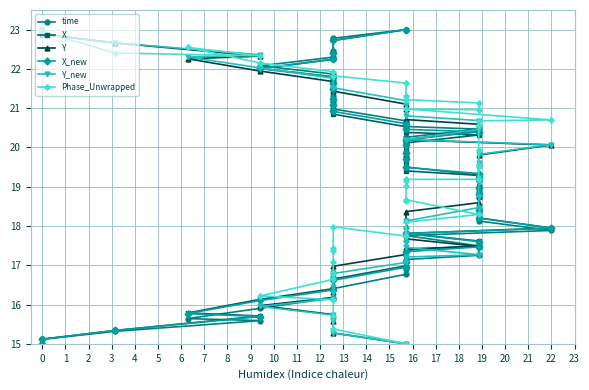

At how many categories does at least one series exceed 15?

40